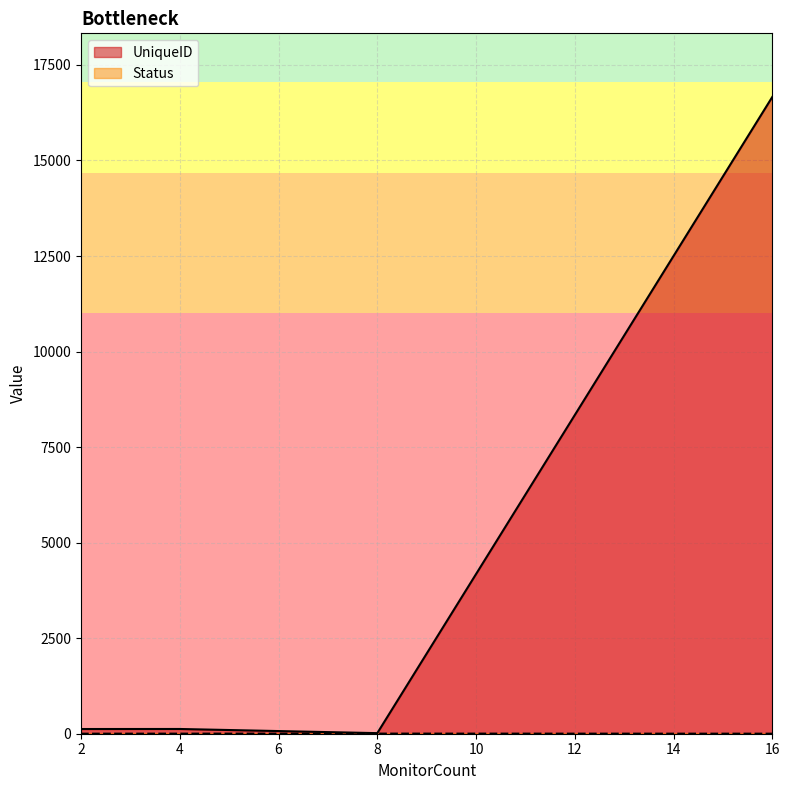

The Status series shows 2 at 4. True or false?

True